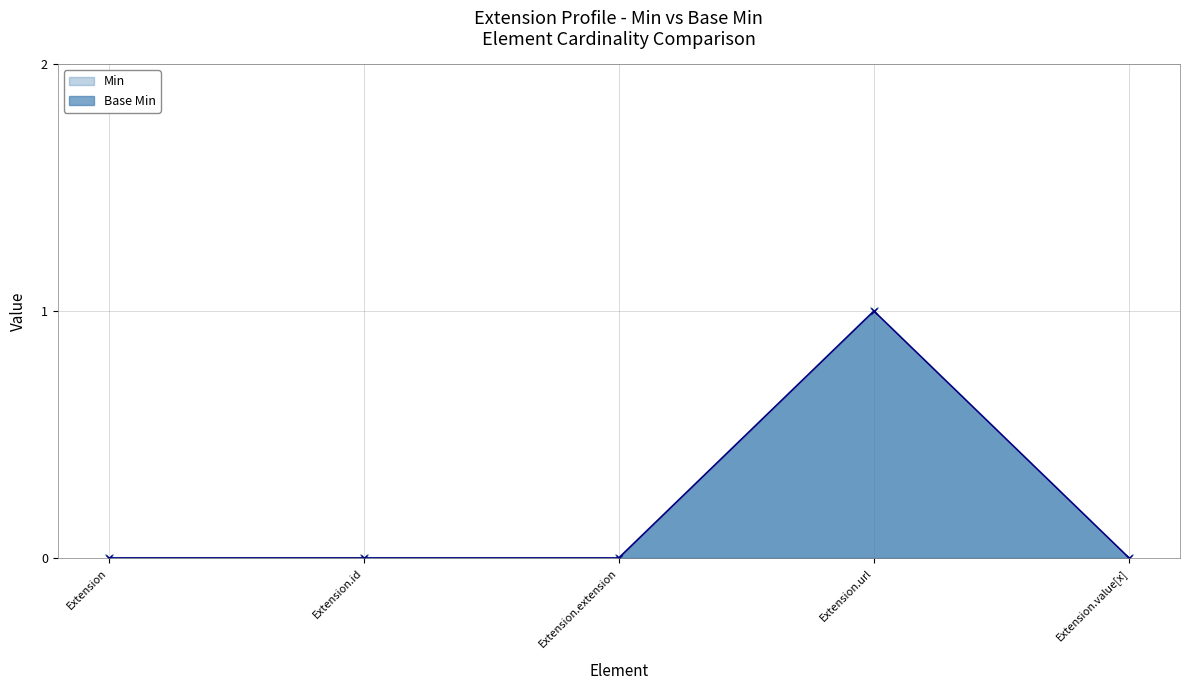

Reading left to right, list all the values displayed in this chart.

Min: 0	0	0	1	0
Base Min: 0	0	0	1	0